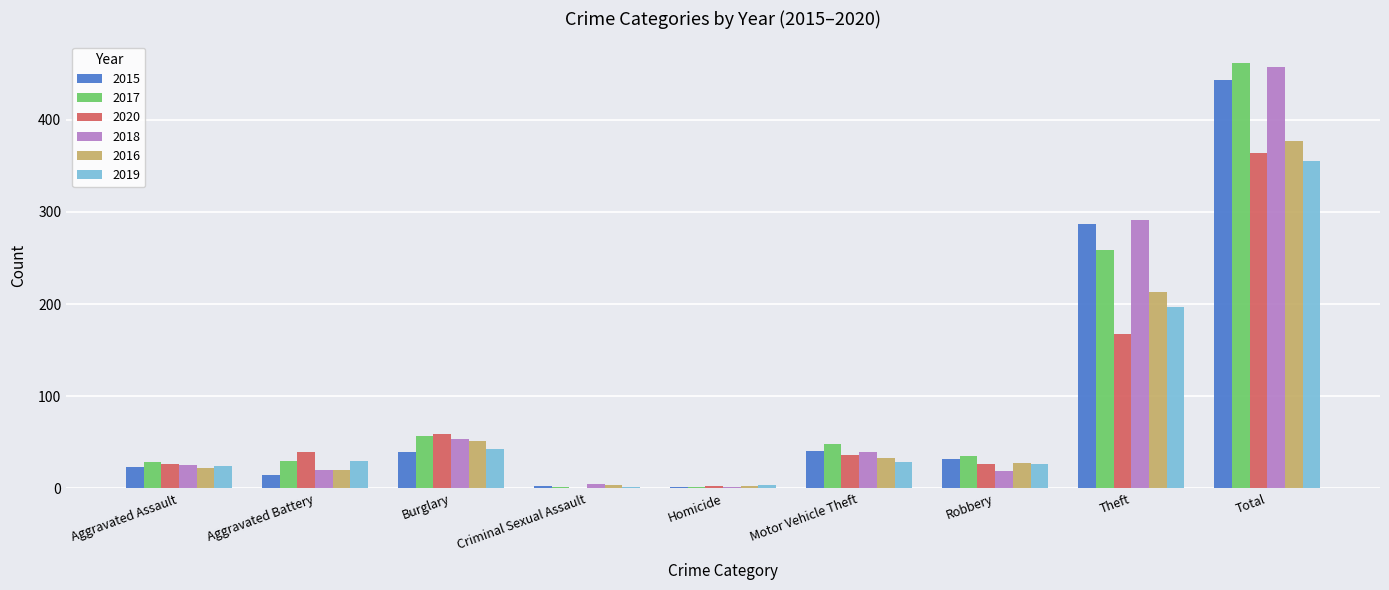

The 2018 series shows 5 at Criminal Sexual Assault. True or false?

True